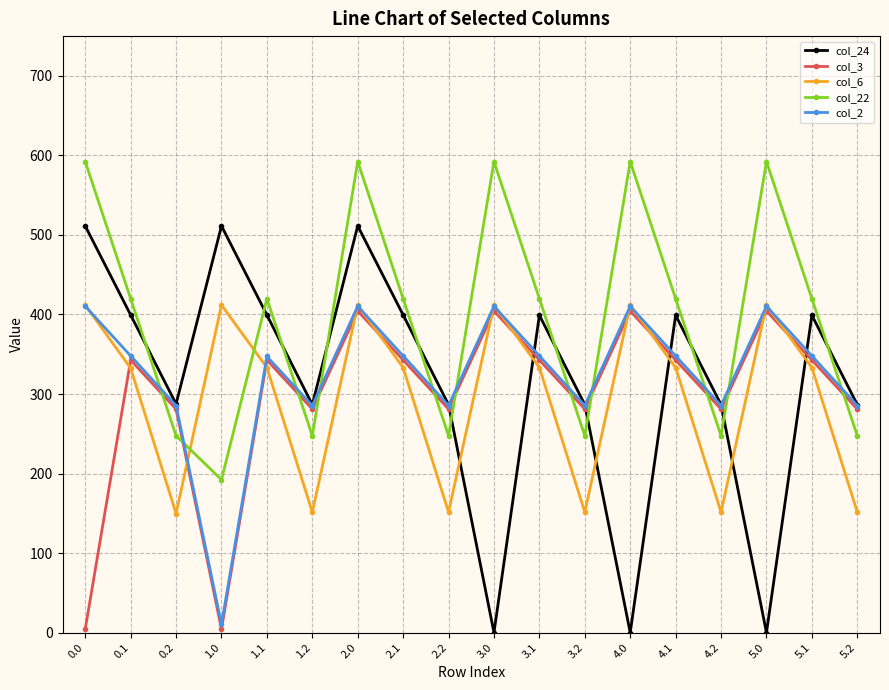

How many interior local peaks does the col_6 series have?

5